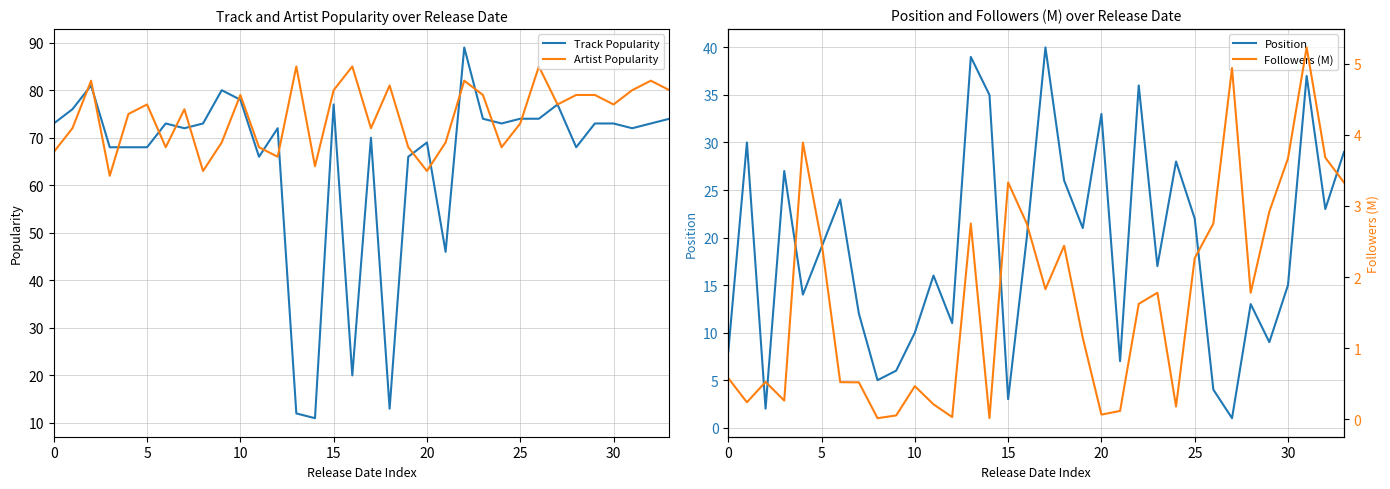

The Position series shows 8 at 0. True or false?

True